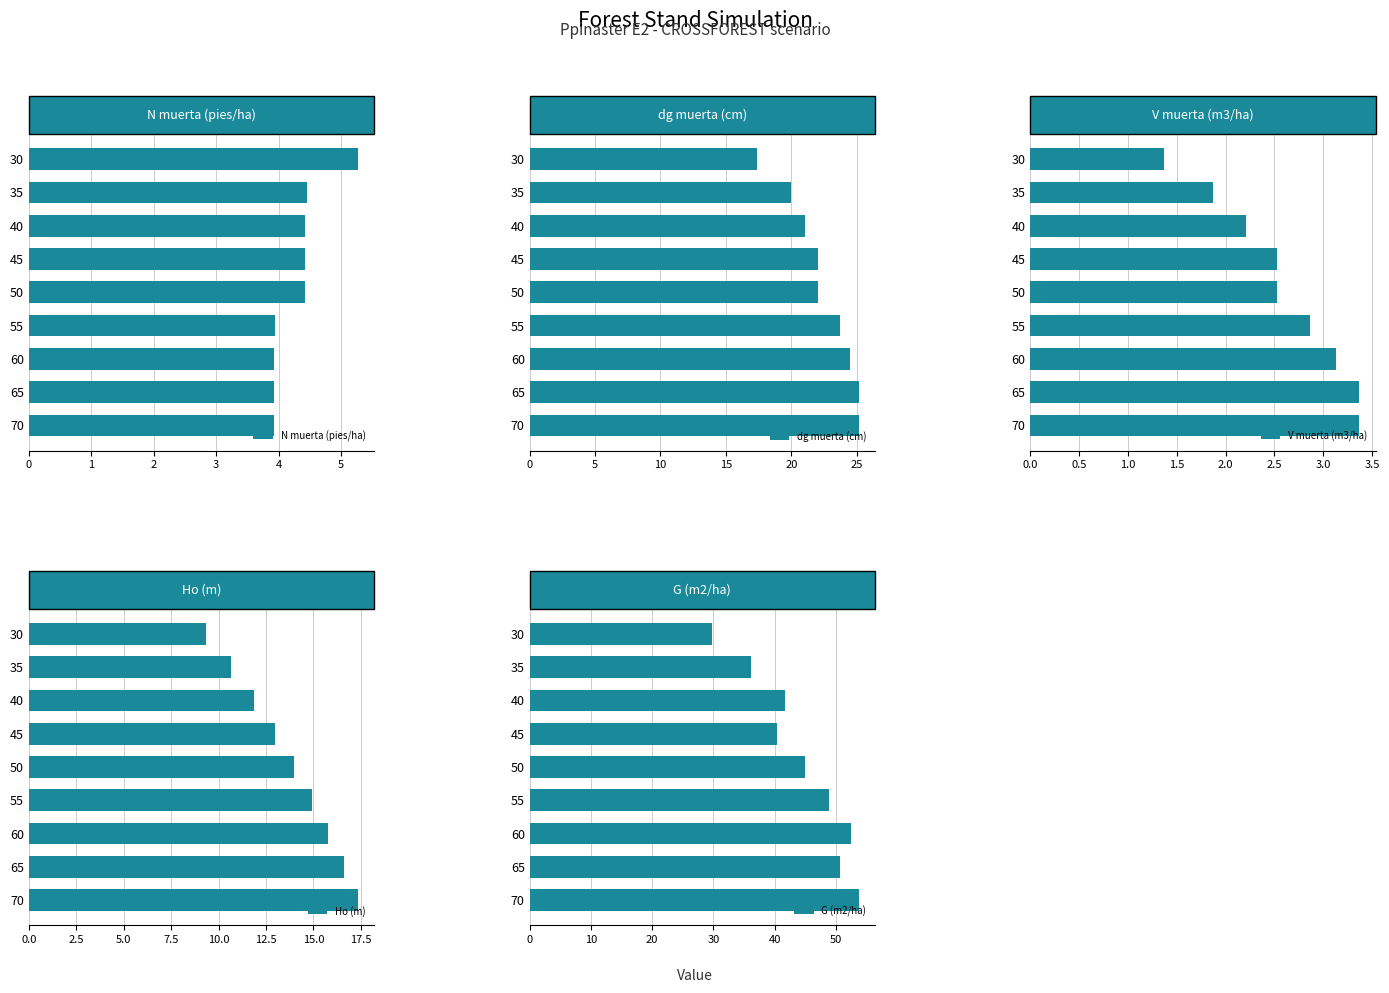

The value of V muerta (m3/ha) at 50 is 3.3. True or false?

False